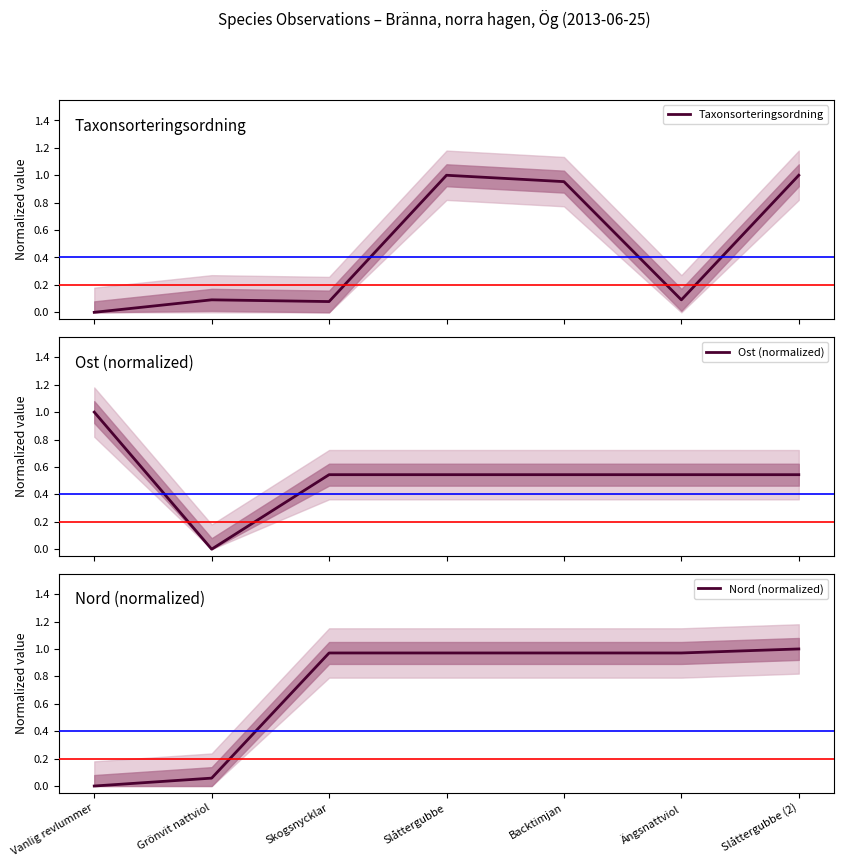

Count the Ost (normalized) values in the range 0 to 1.

7